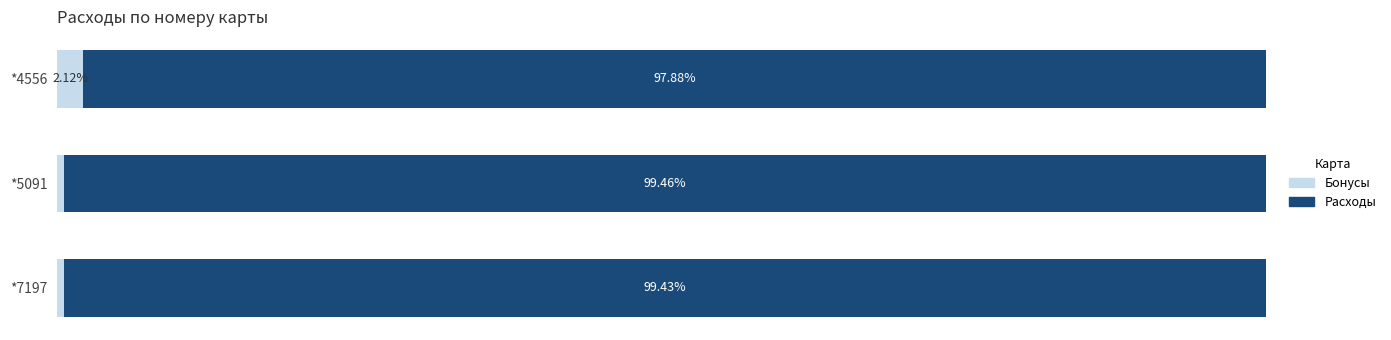

How many bars are there in each group?

2